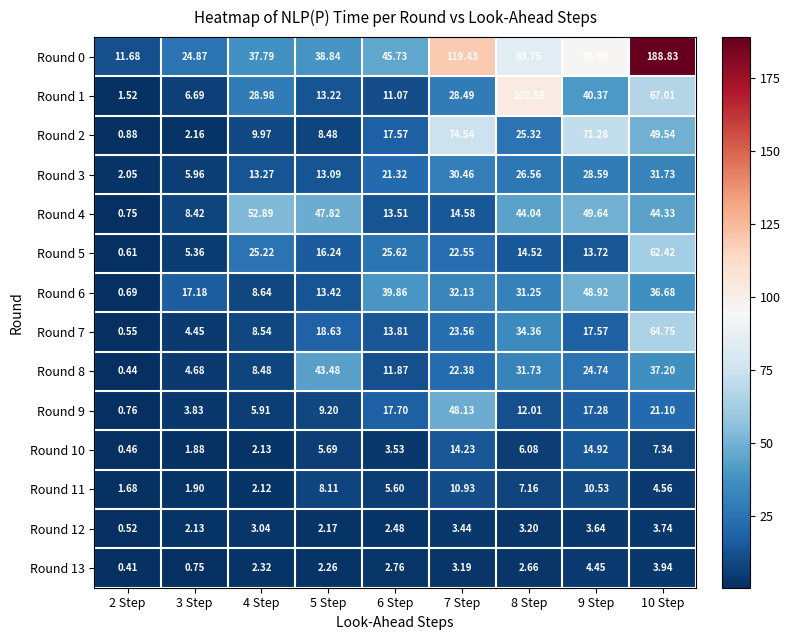

Is the value of Round 6 at 5 Step greater than the value of Round 12 at 7 Step?

Yes